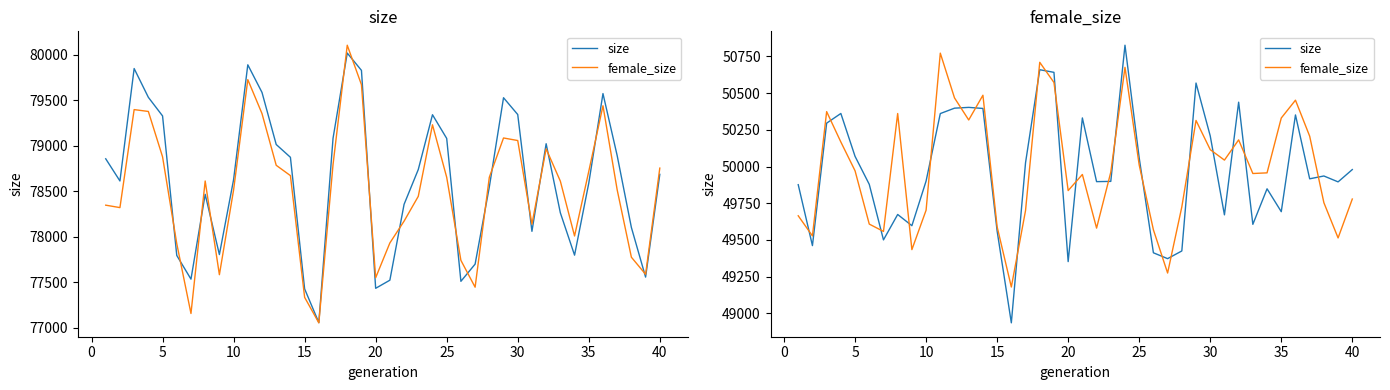

What is the value of the size point at the 13th from the left?

50403.1